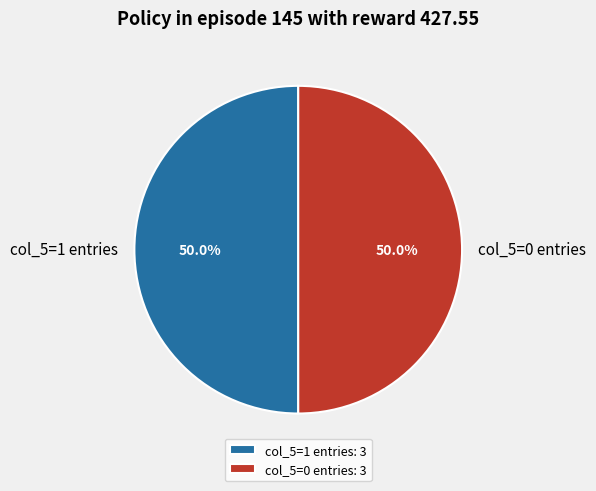

What percentage is NOT represented by col_5=0 entries?

50.0%